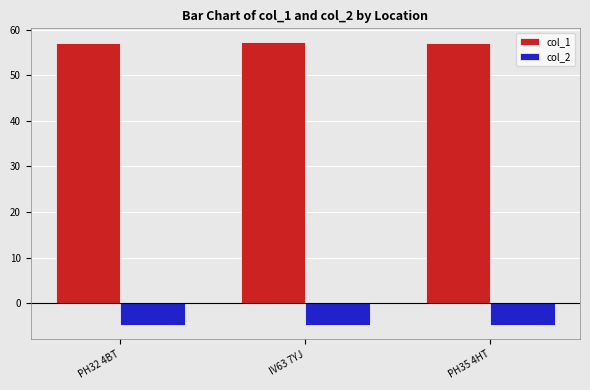

What value does the col_1 series have at PH35 4HT?

57.1